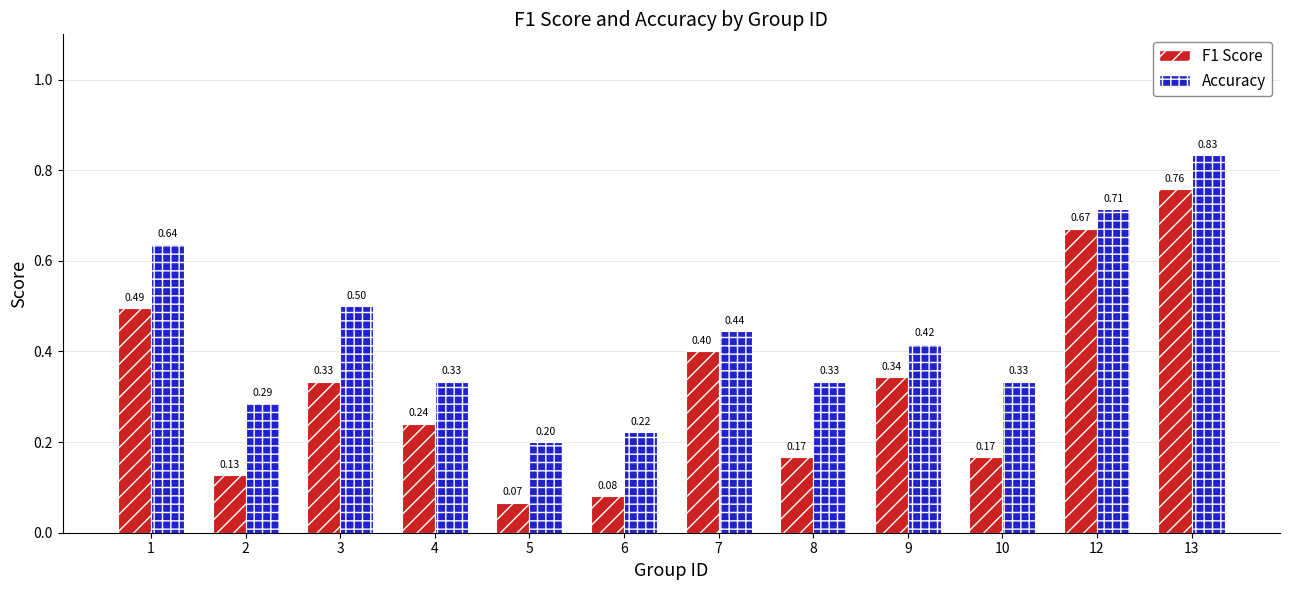

The F1 Score series shows 0.0 at 10. True or false?

False